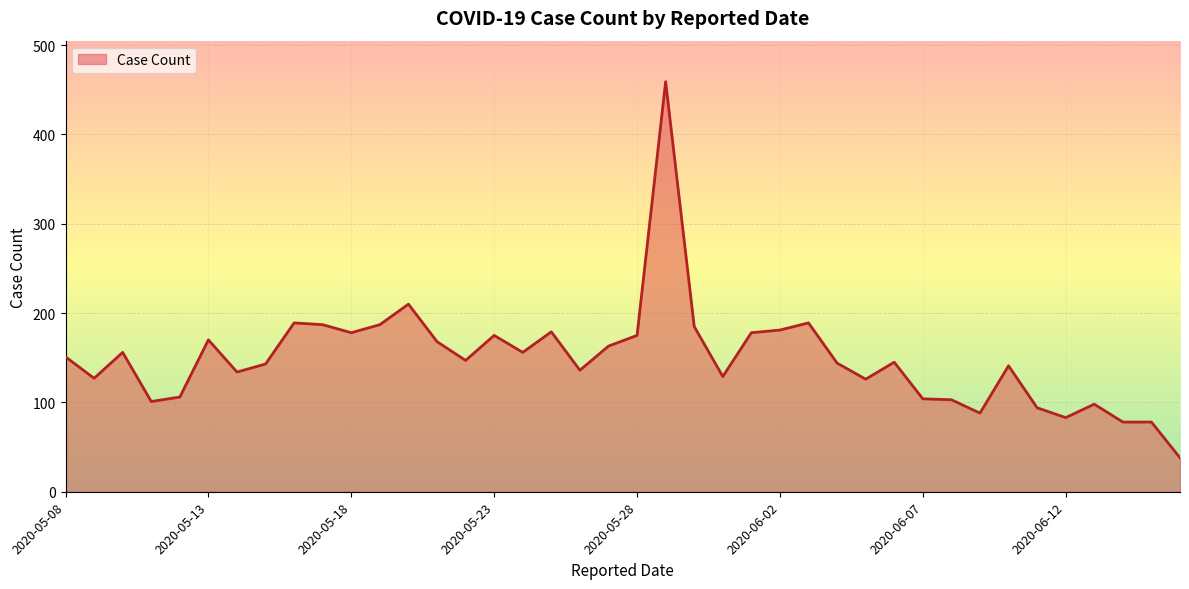

What is the minimum value shown in the chart?

38